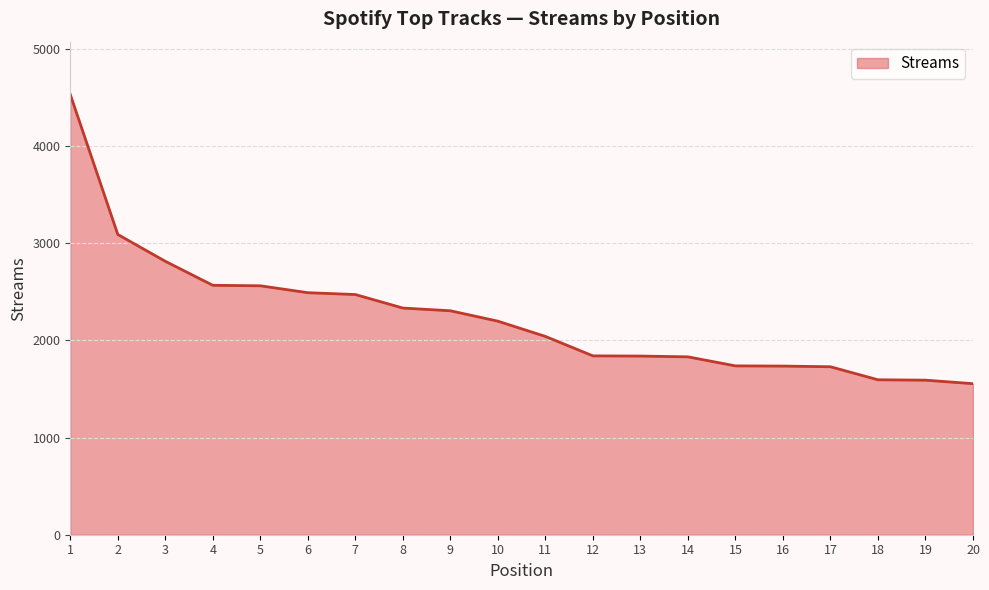

How many lines are shown in the chart?

1